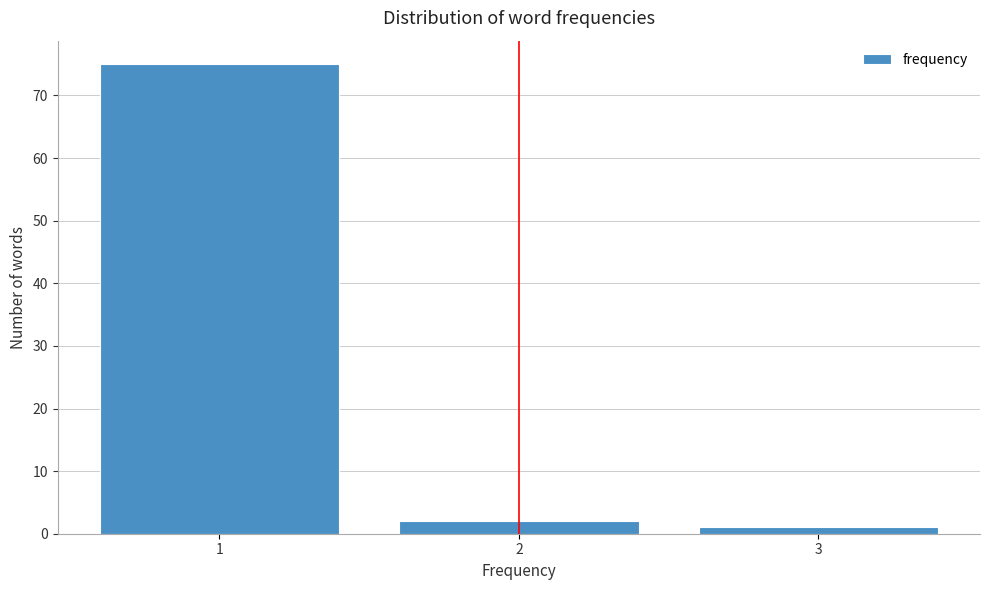

Reading left to right, transcribe all the data shown in this chart.

75	2	1